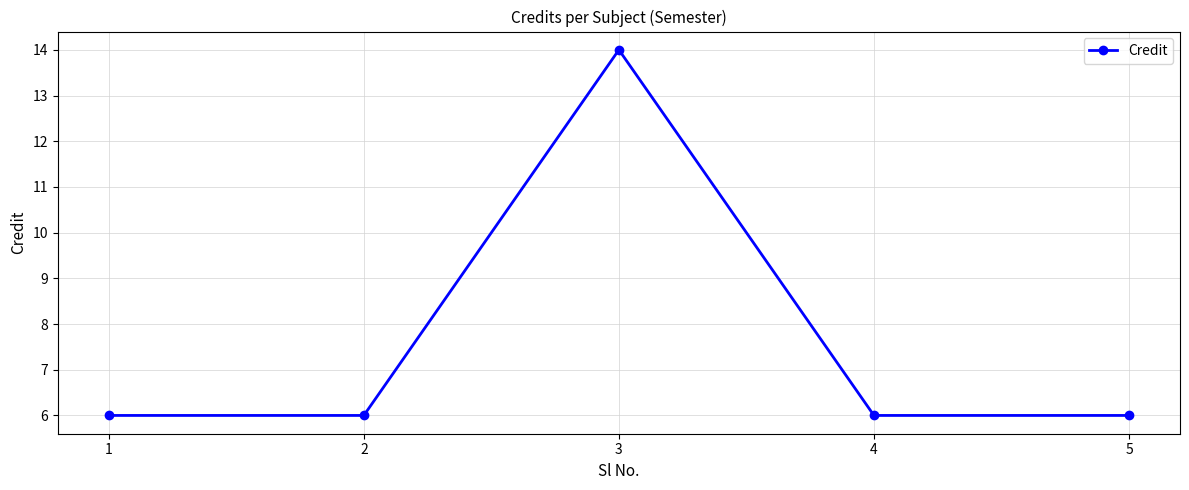

Approximately how many times larger is the value at 4 compared to 2?

1.0